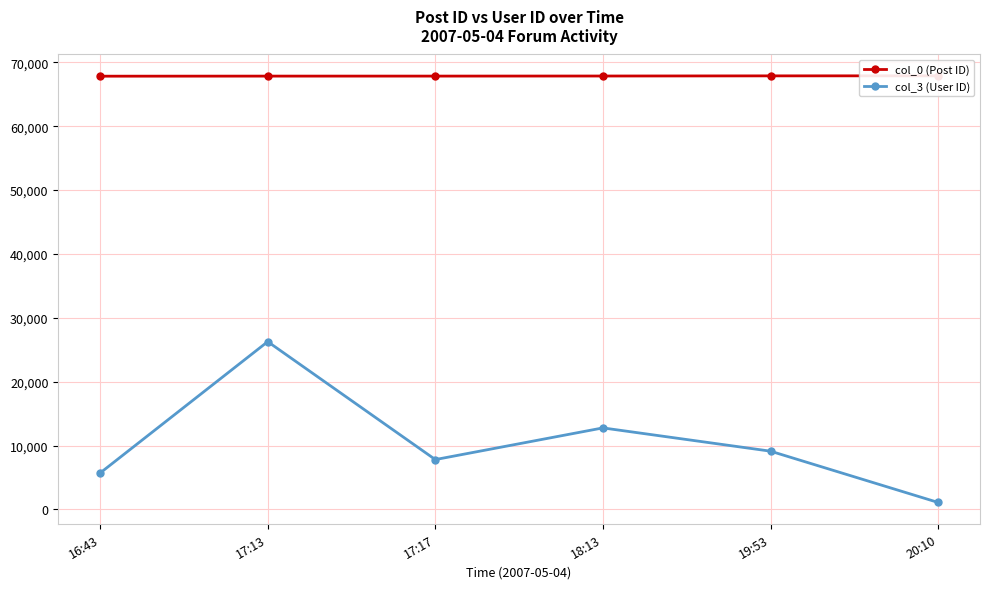

Which series has the widest spread of values?

col_3 (User ID)